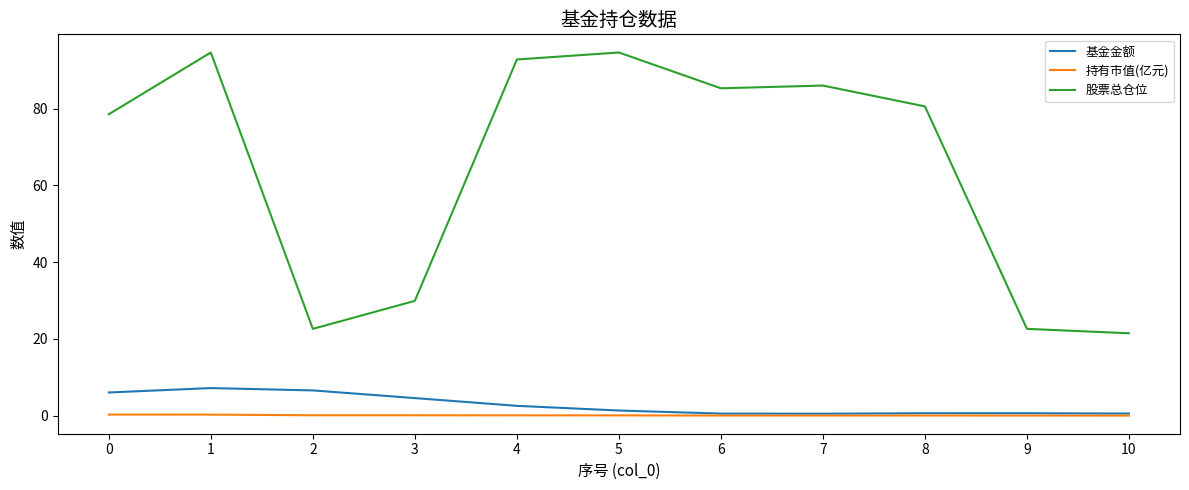

True or false: 股票总仓位 and 持有市值(亿元) cross at least once.

False